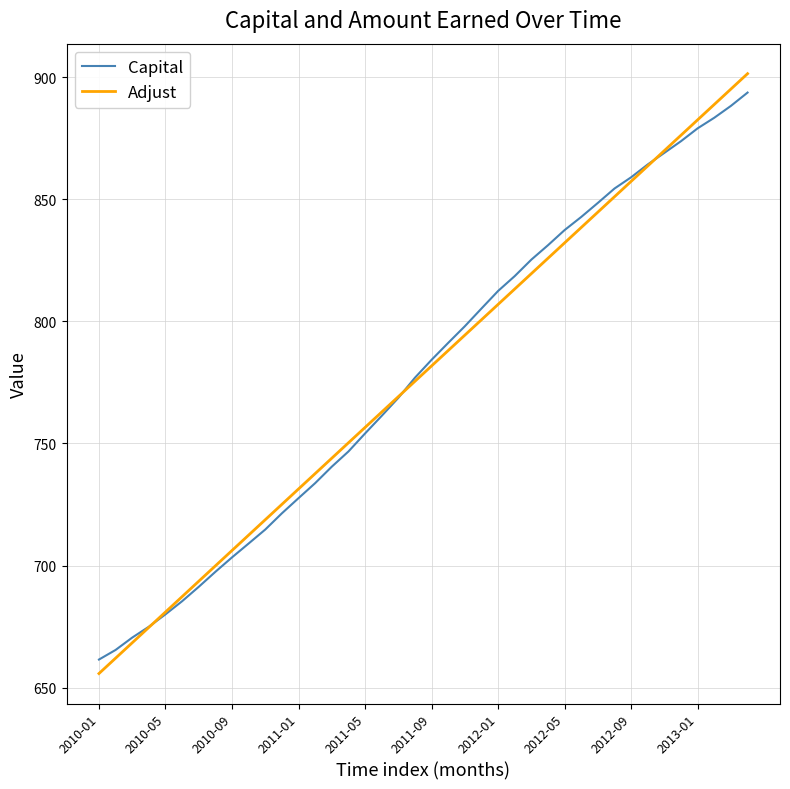

What is the smallest value displayed?

655.8